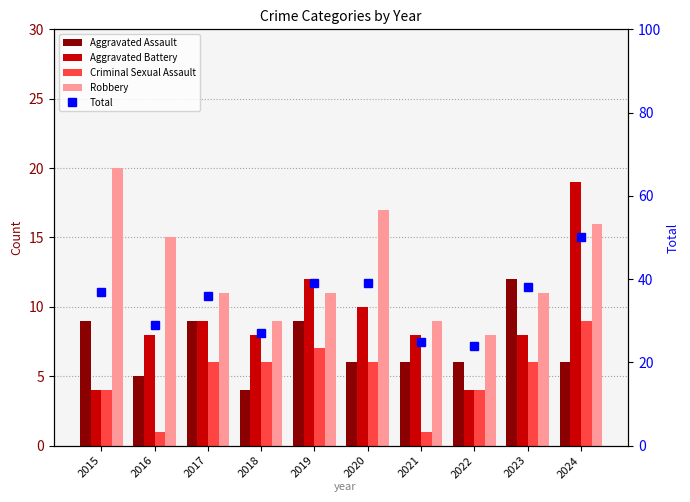

The value of Aggravated Battery at 2015 is 6. True or false?

False